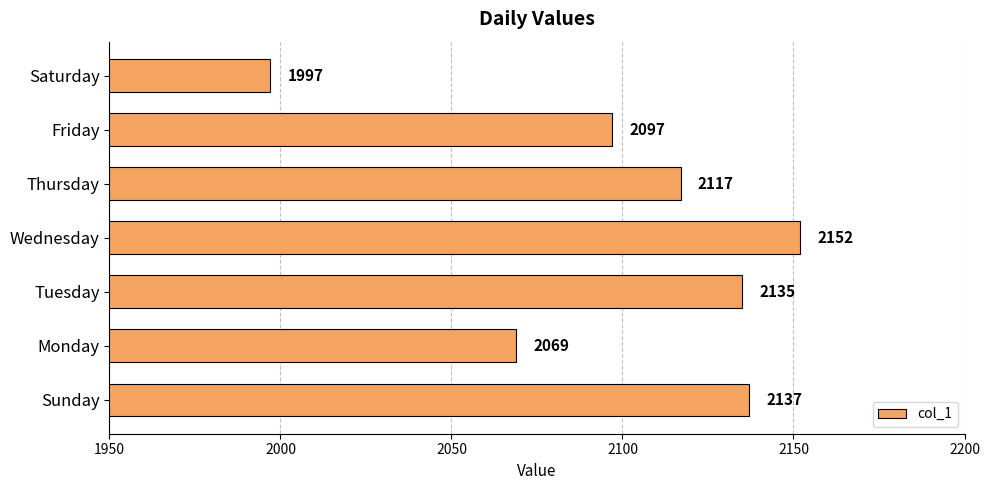

Reading top to bottom, transcribe all the data shown in this chart.

Saturday=1997	Friday=2097	Thursday=2117	Wednesday=2152	Tuesday=2135	Monday=2069	Sunday=2137